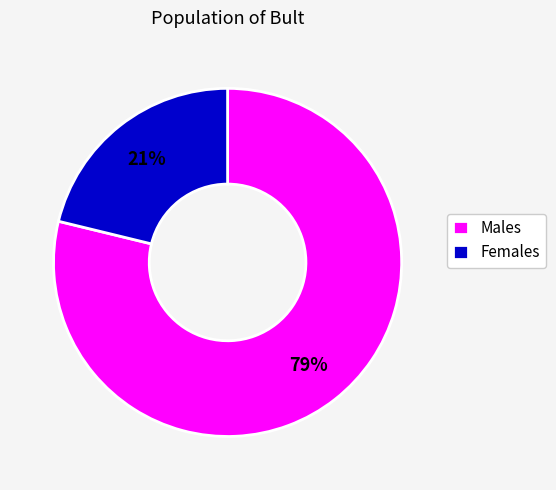

Combined, do Females and Males account for over 50%?

Yes